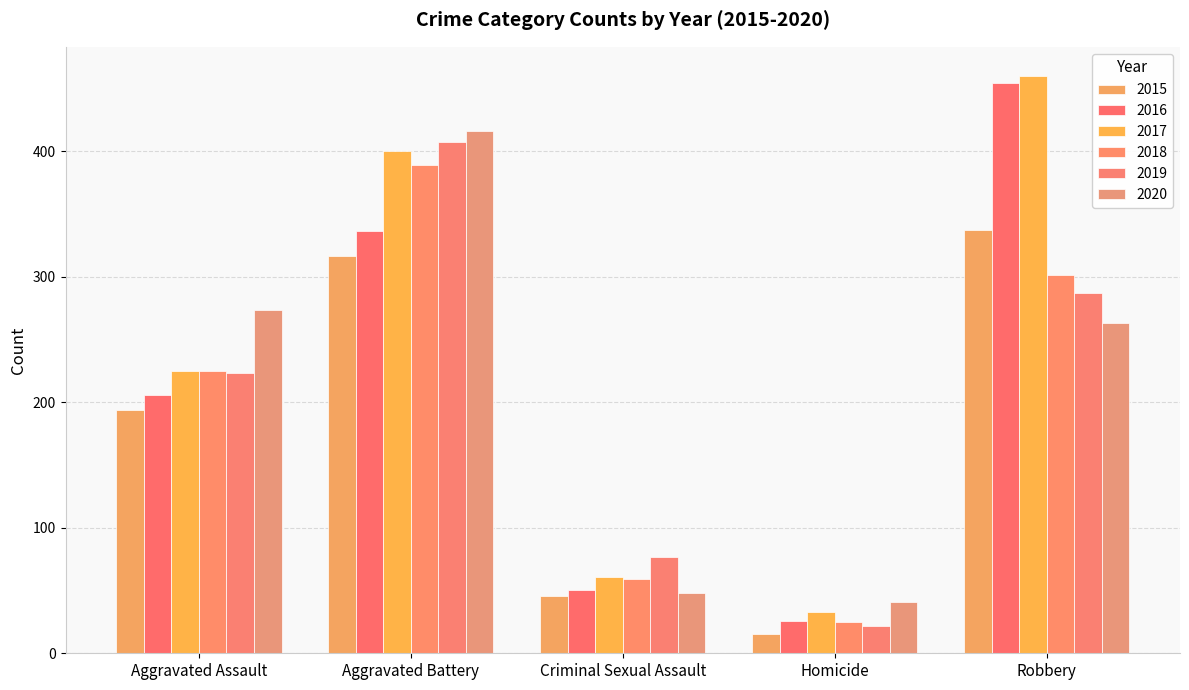

What value does the 2019 series have at Criminal Sexual Assault?

77